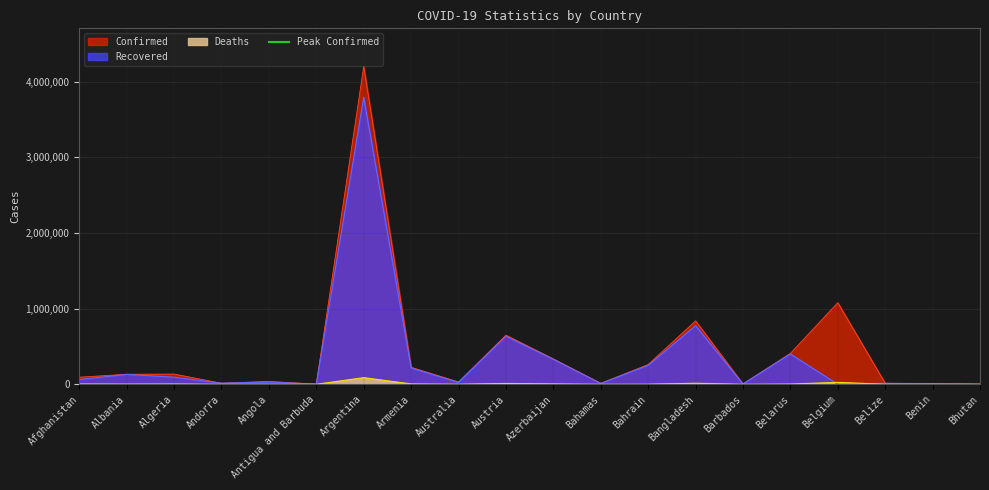

What is the total value across all series at Antigua and Barbuda?

2519